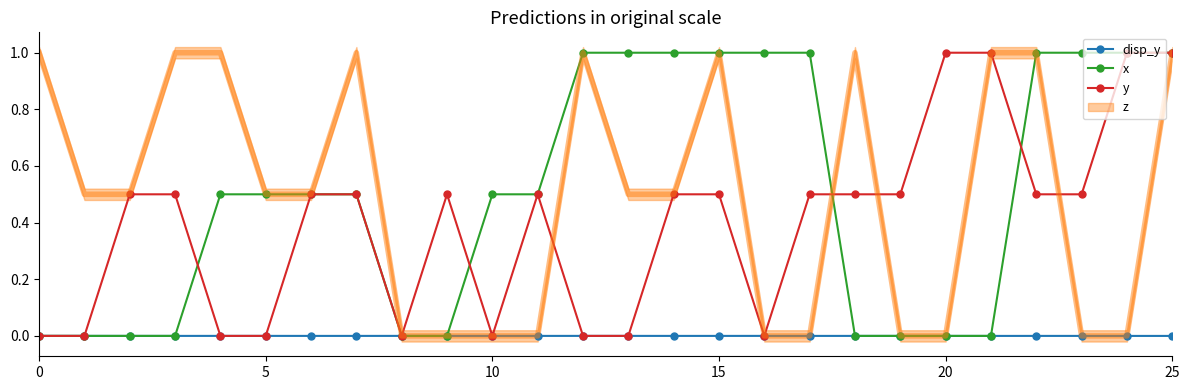

How many disp_y values are between 0 and 1?

9